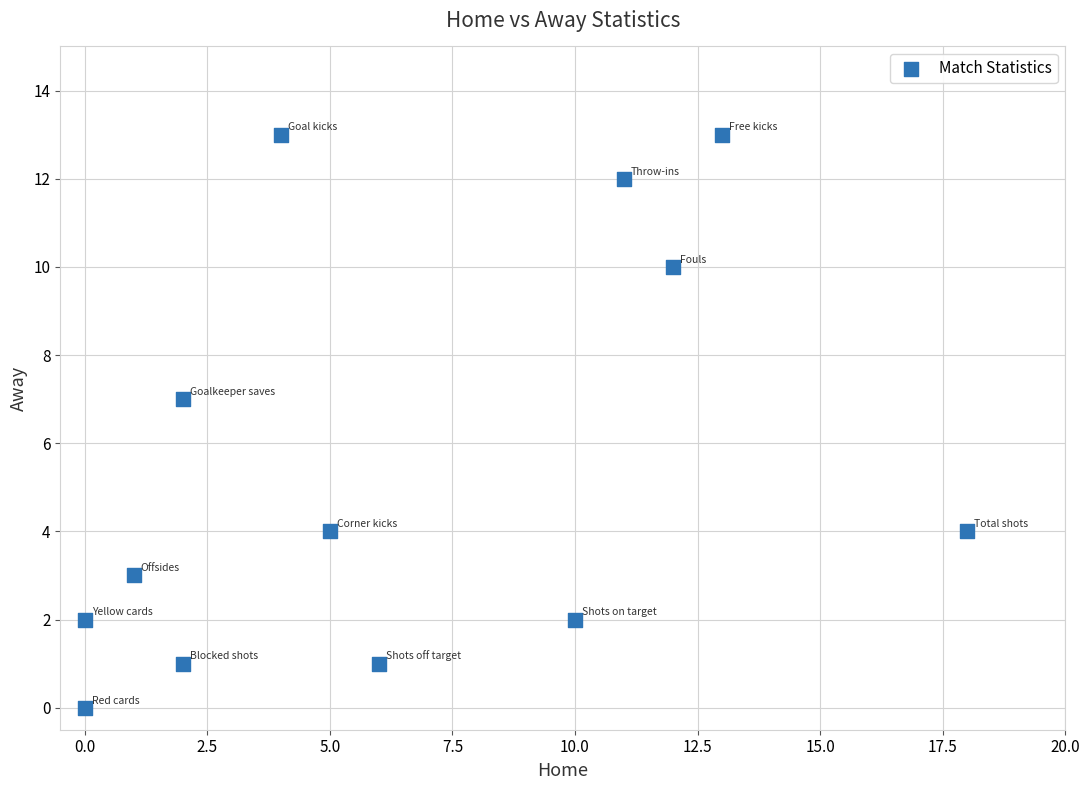

What Y value in the scatter plot is closest to 6?

7